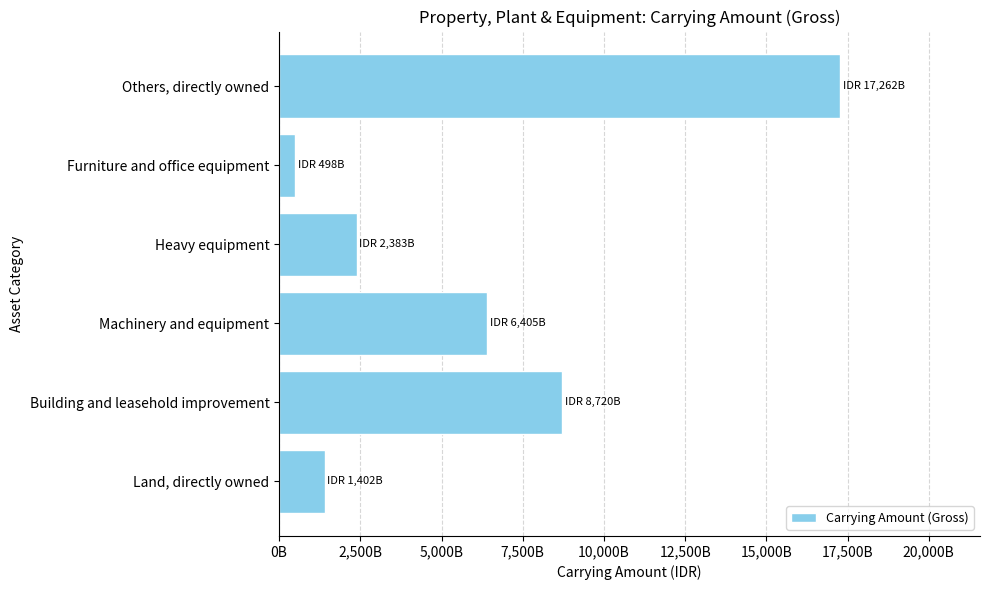

Does the chart contain any negative values?

No